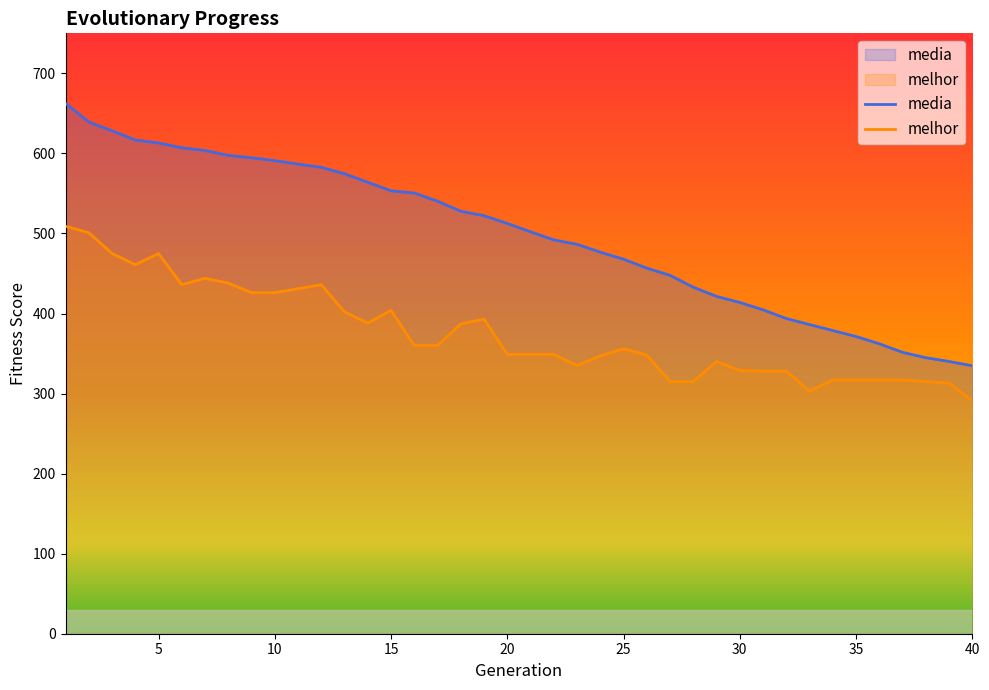

What is the difference between the highest and lowest values at 21?

153.1